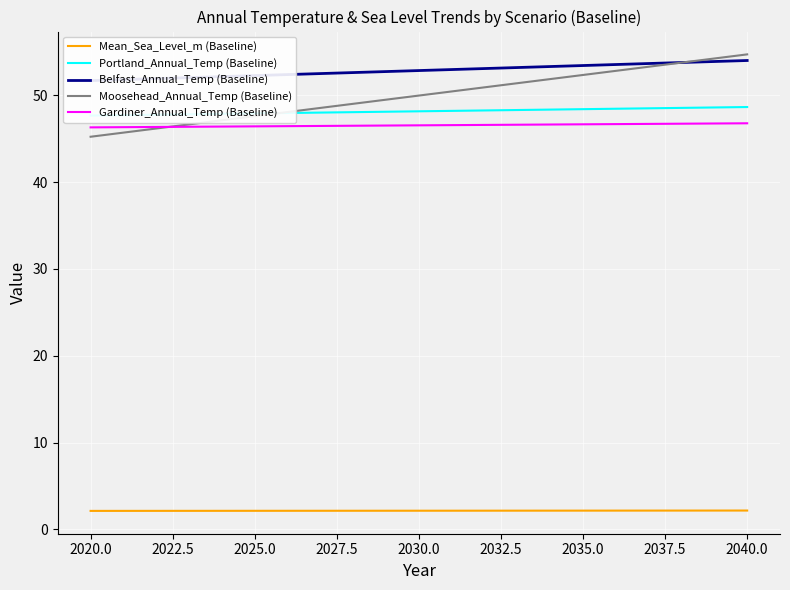

What are all the series names shown in the legend?

Mean_Sea_Level_m (Baseline), Portland_Annual_Temp (Baseline), Belfast_Annual_Temp (Baseline), Moosehead_Annual_Temp (Baseline), Gardiner_Annual_Temp (Baseline)